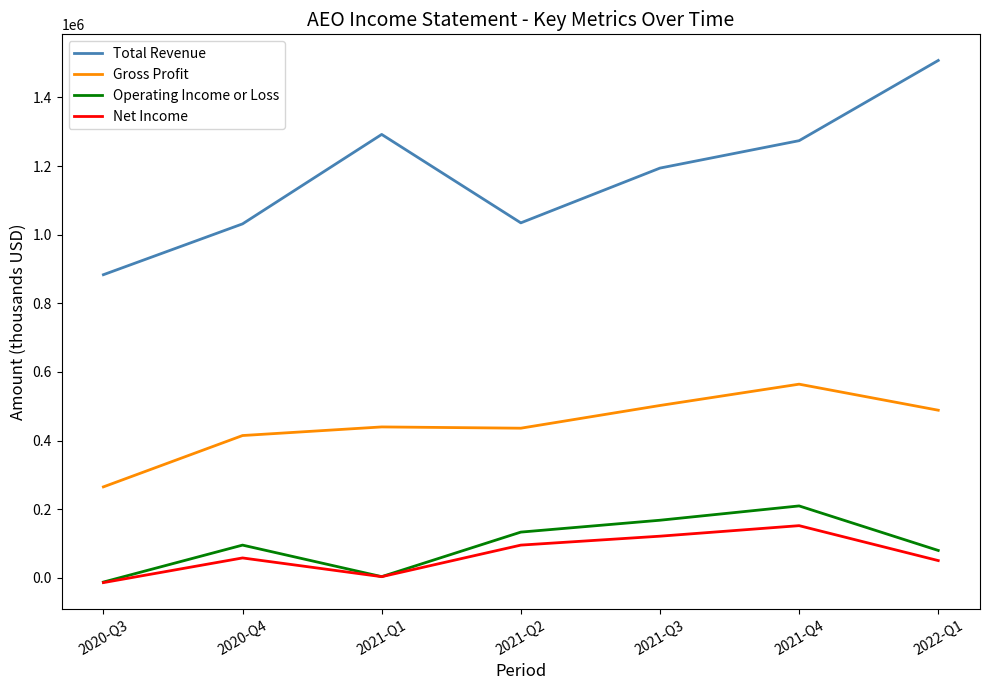

True or false: Operating Income or Loss and Gross Profit cross at least once.

False